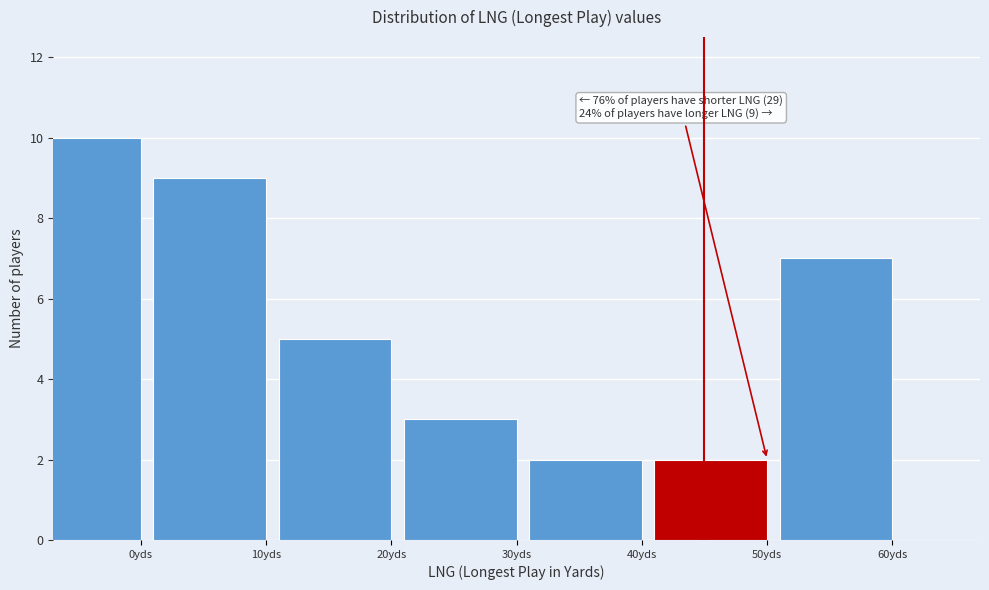

Reading left to right, extract all data points from this chart.

10	9	5	3	2	2	7